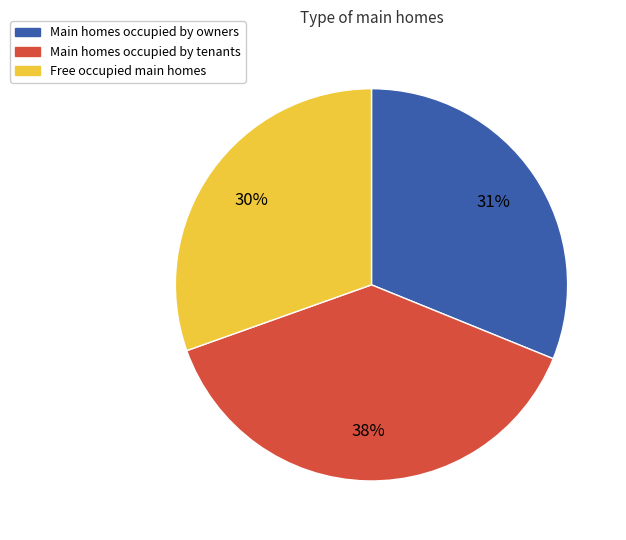

Which slice is the smallest?

Free occupied main homes